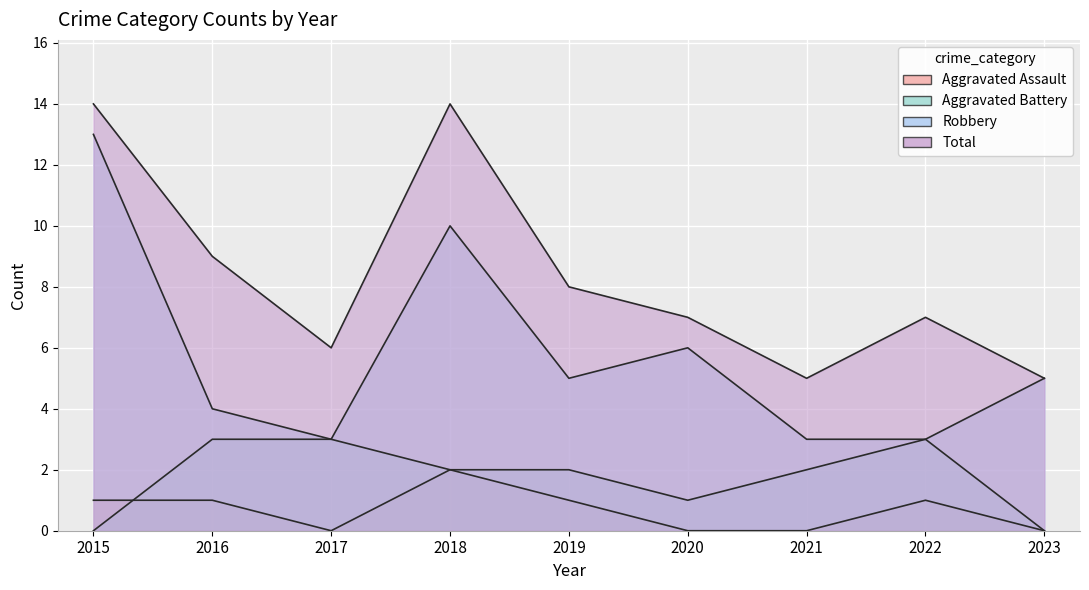

At which category is the sum across all series the highest?

2015